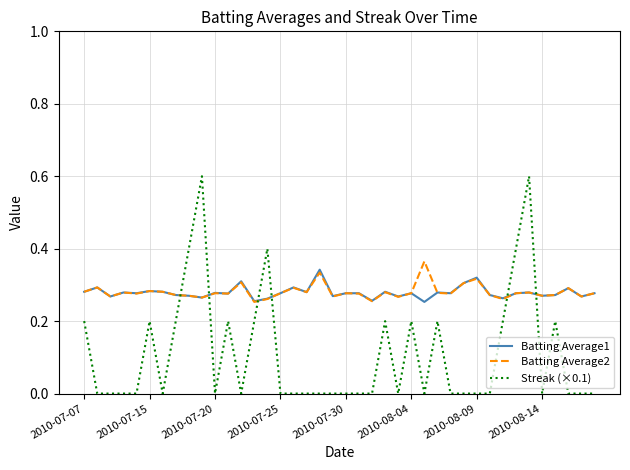

What is the maximum value shown in the chart?

0.6